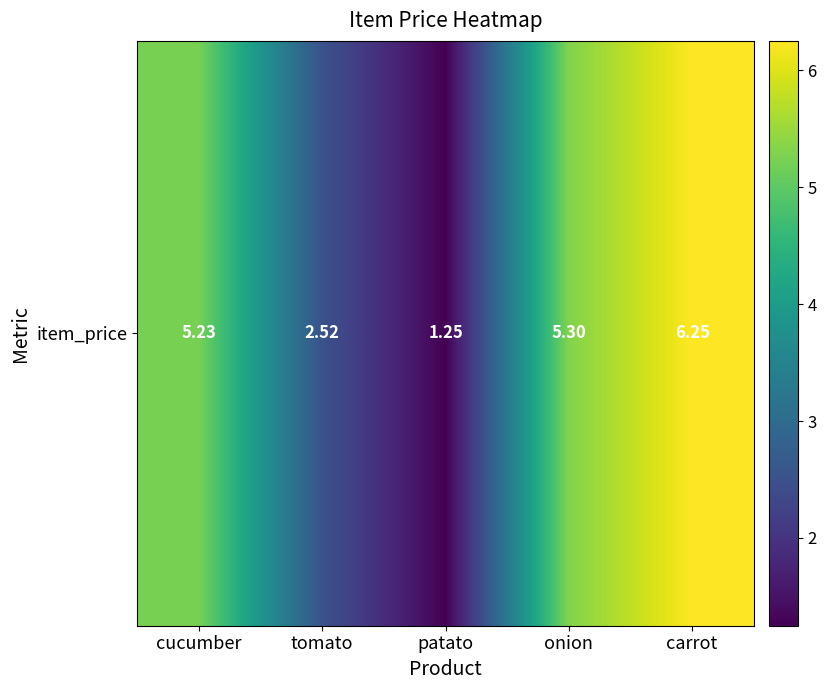

Is it true that the value at tomato is 2.5?

True